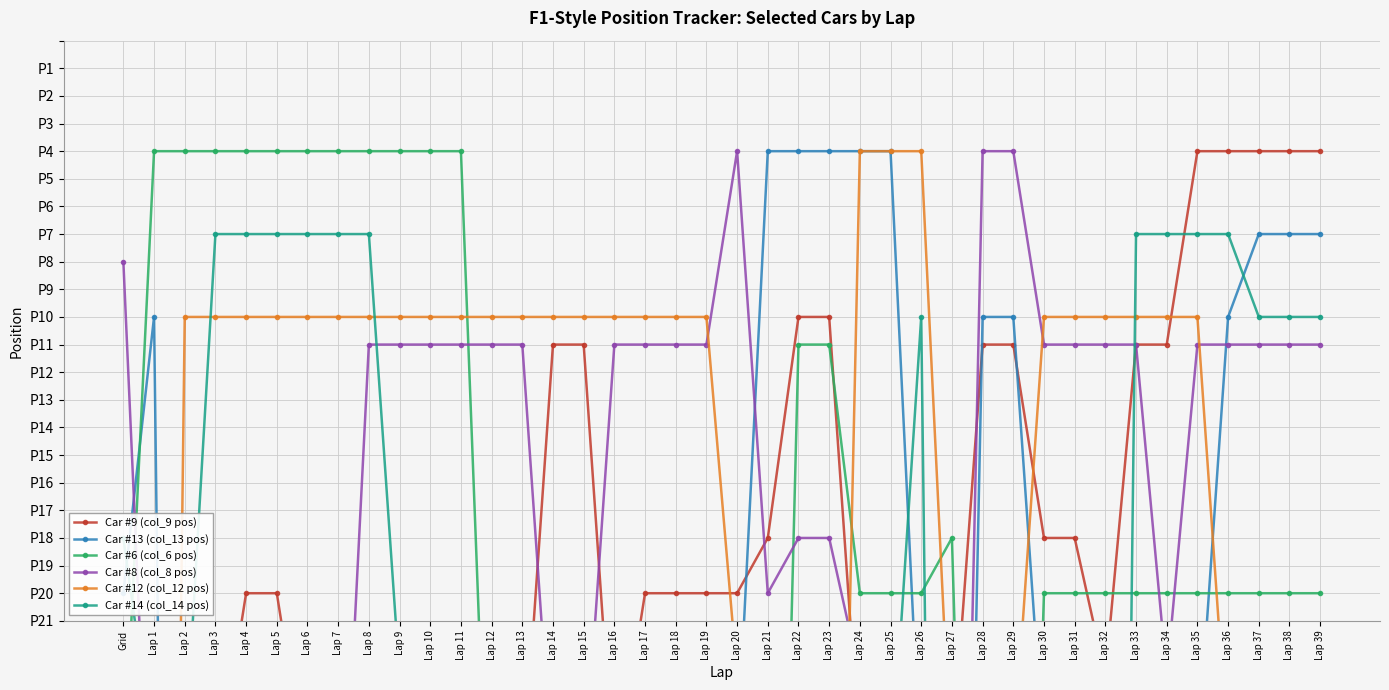

True or false: Car #6 (col_6 pos) and Car #13 (col_13 pos) intersect in this chart.

True